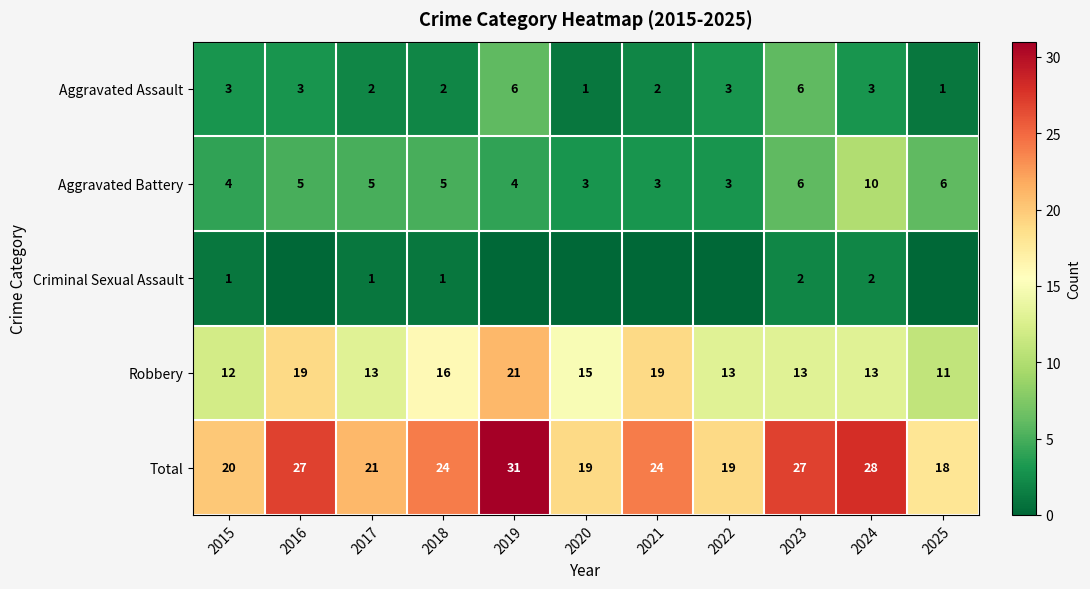

The value of Criminal Sexual Assault at 2024 is 3. True or false?

False